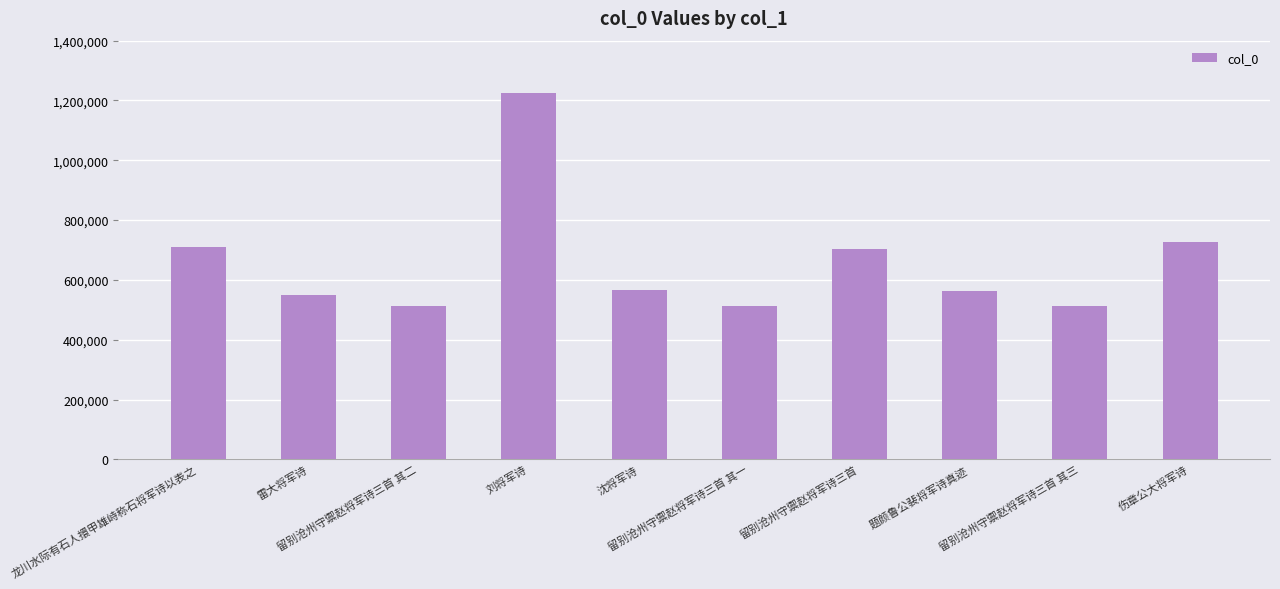

What is the difference between the second highest and second lowest values?

213126